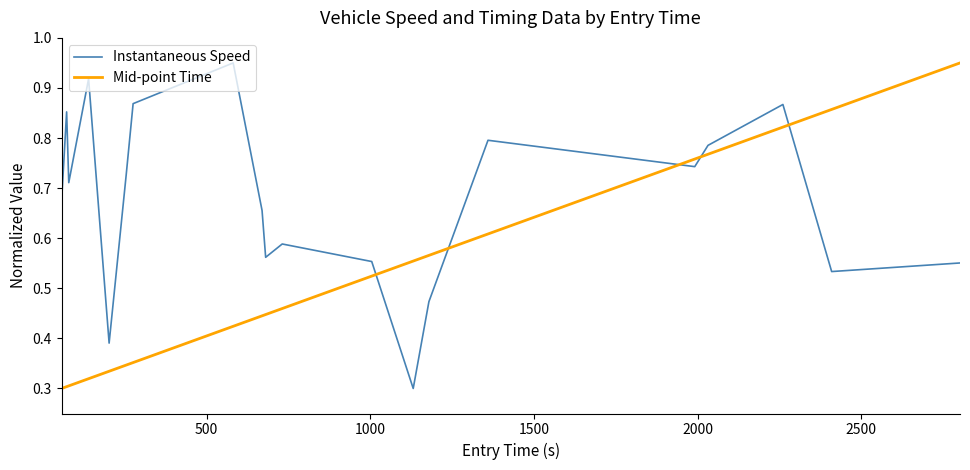

Which series ends up on top after the final intersection of Mid-point Time and Instantaneous Speed?

Mid-point Time